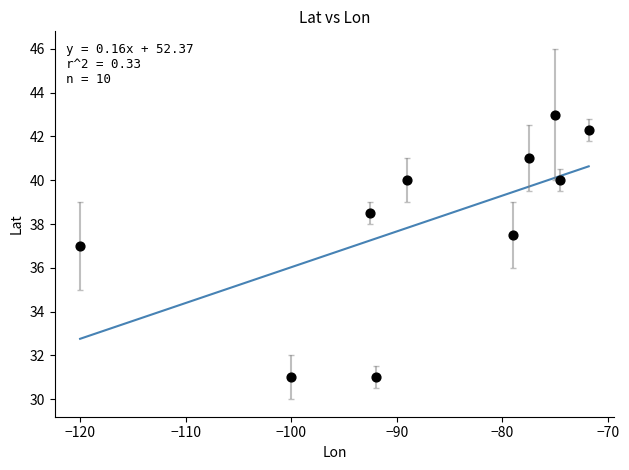

What is the average X value?

-87.1